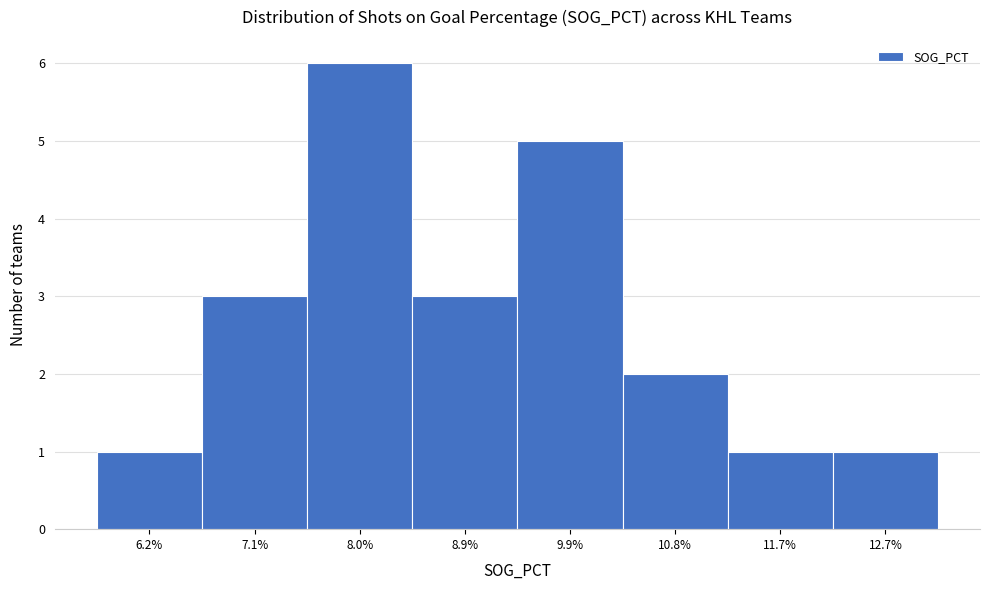

Reading left to right, what are all the values shown in this chart?

1	3	6	3	5	2	1	1